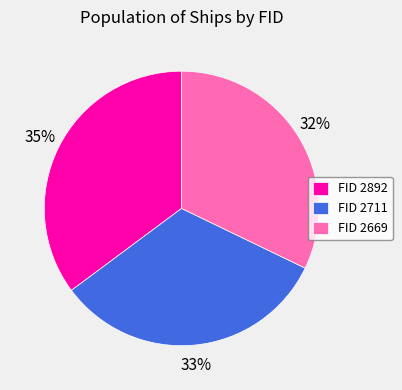

Is there any slice that represents more than half of the pie?

No